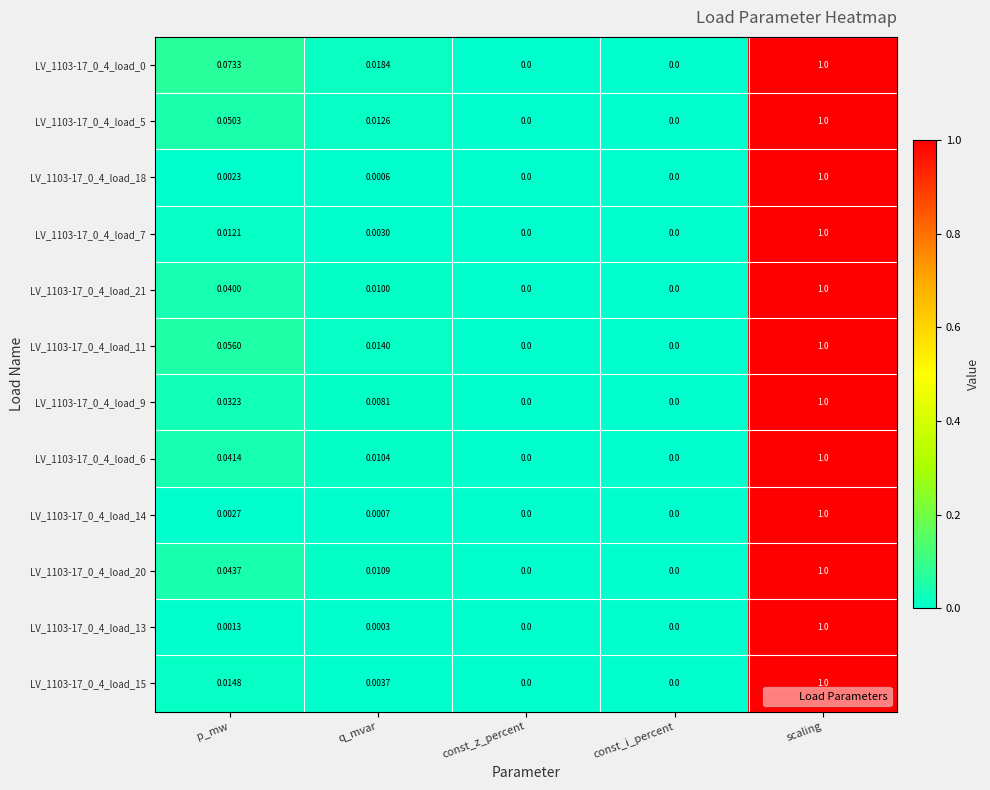

At which category is the sum across all series the highest?

scaling